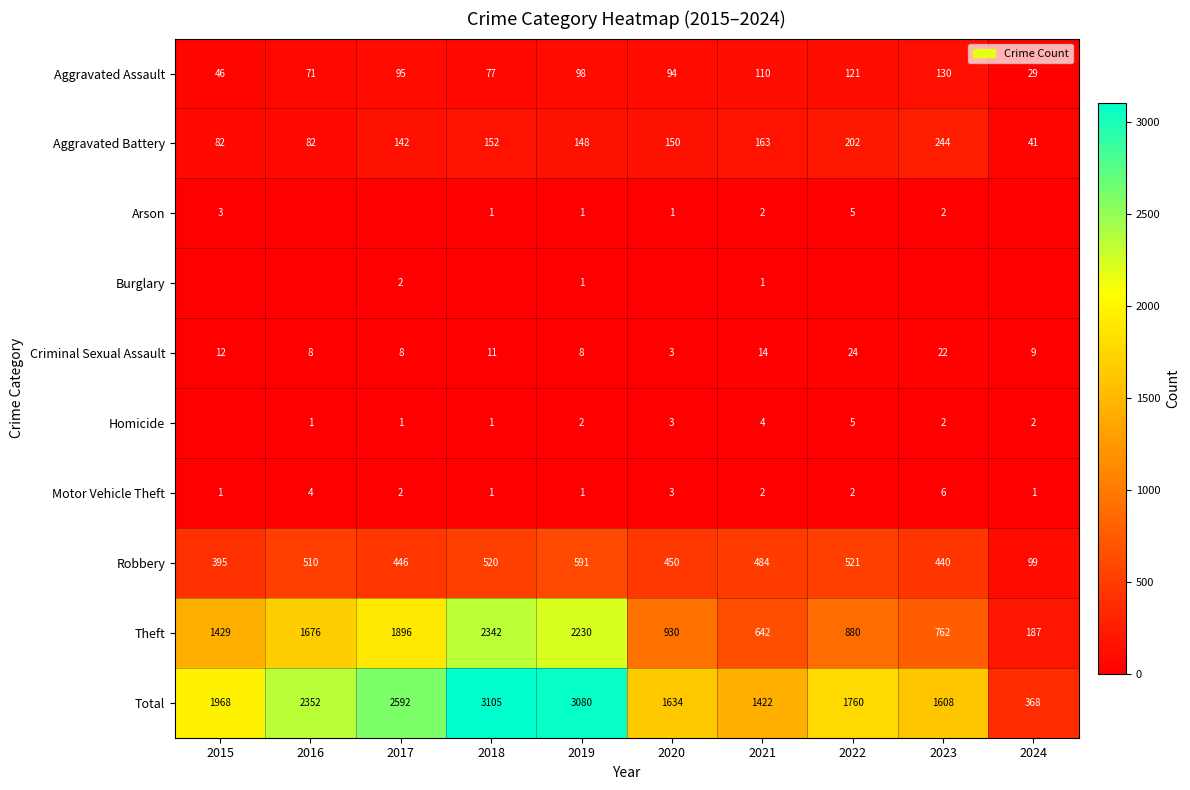

List the labels in order of Aggravated Assault value, smallest first.

2024, 2015, 2016, 2018, 2020, 2017, 2019, 2021, 2022, 2023